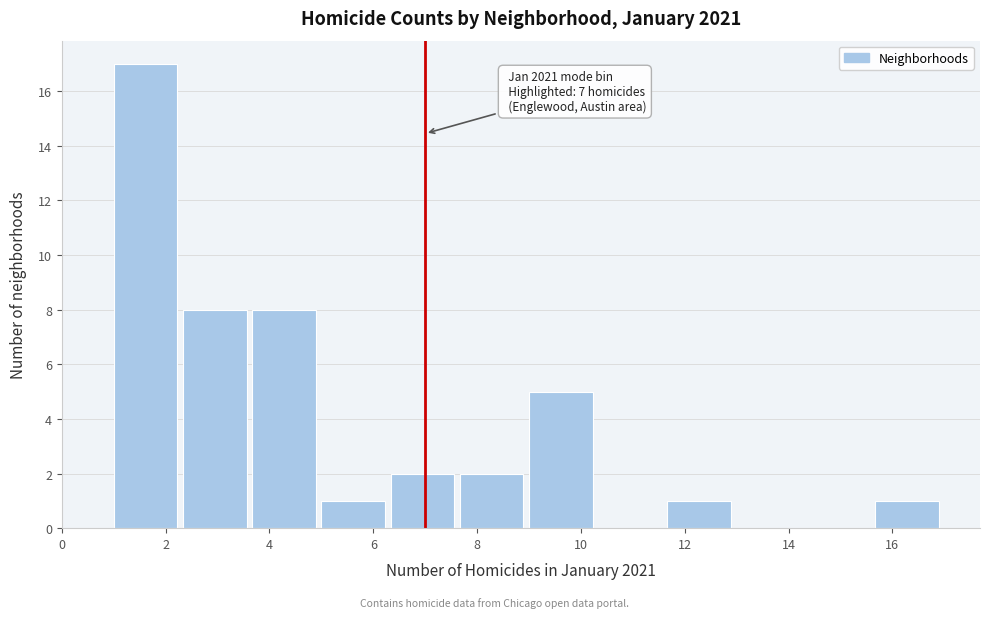

Over which range of the x-axis is the bar tallest?

1.0 to 2.4